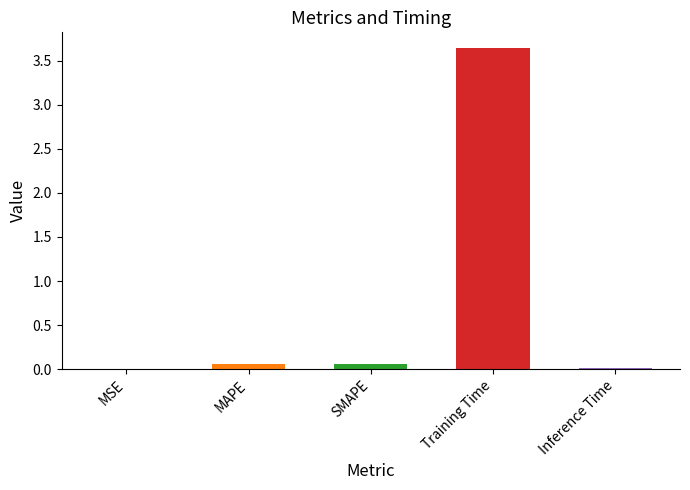

How many bars are there in total?

5